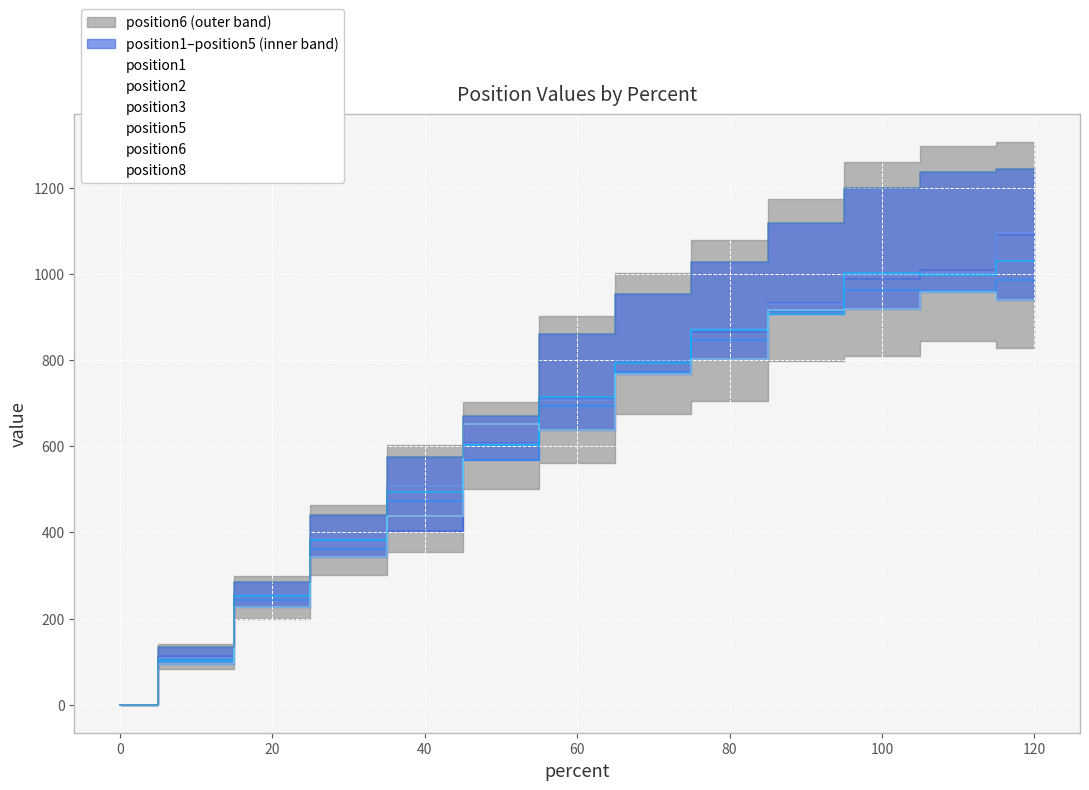

Where is position5 nearest to the value 516?

40